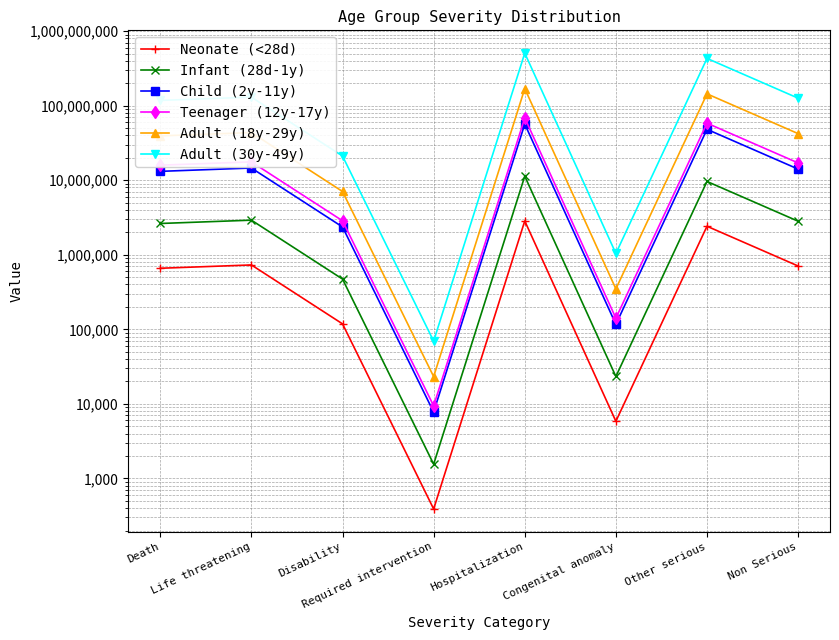

At which category does the chart reach its minimum across all series?

Required intervention